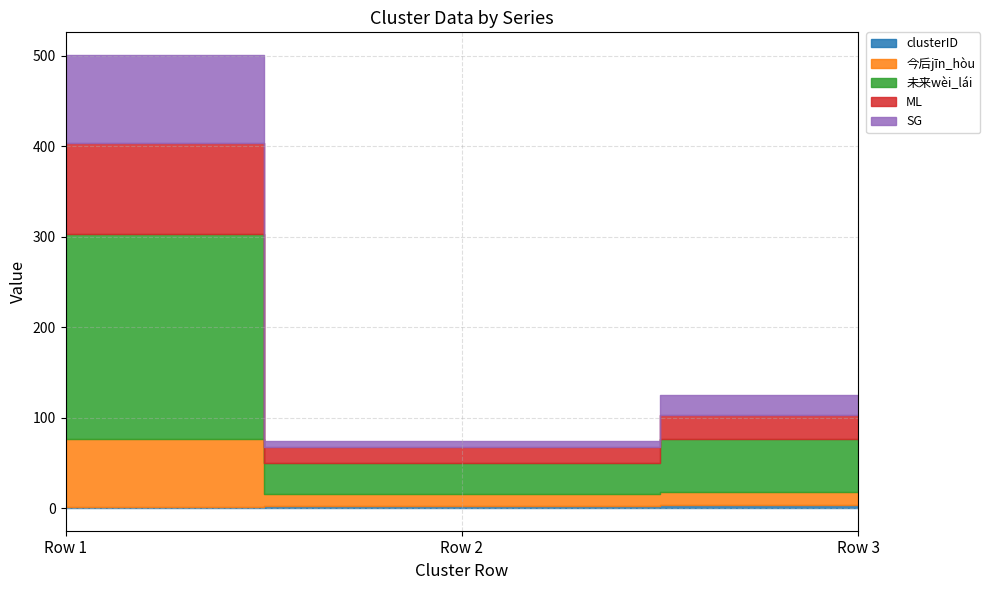

Does the chart display data point markers on the line(s)?

No